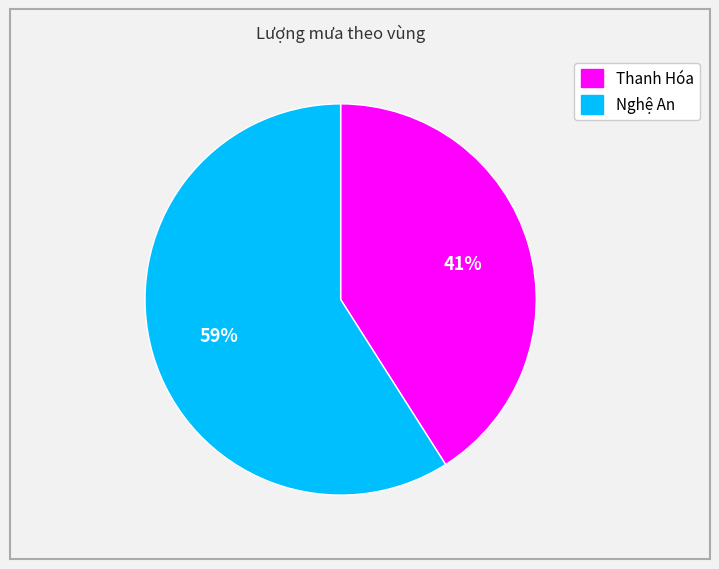

Rank the categories by value from lowest to highest.

Thanh Hóa, Nghệ An